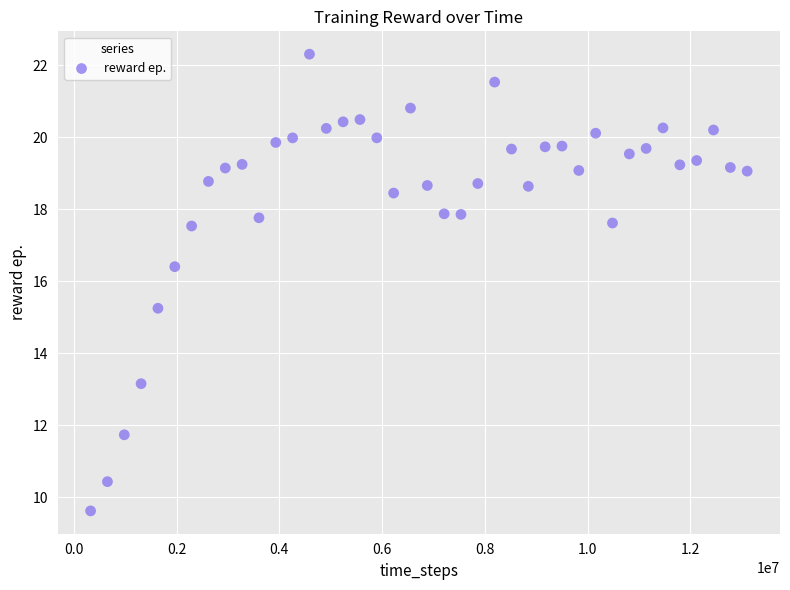

What is the range of X values (max minus min)?

12779520.0